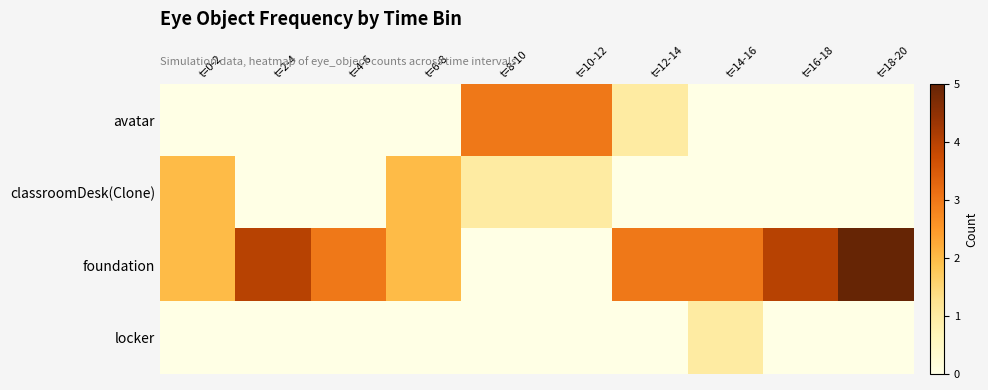

What is the maximum value shown in the chart?

5